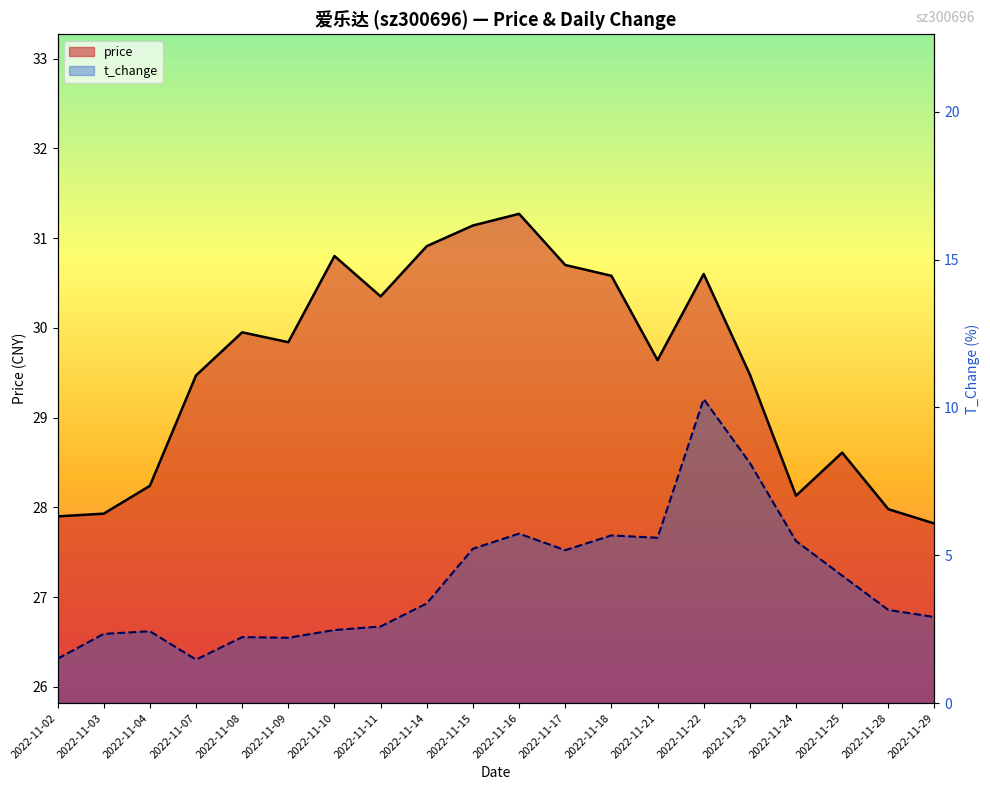

How many data points in t_change are less than 3?

9